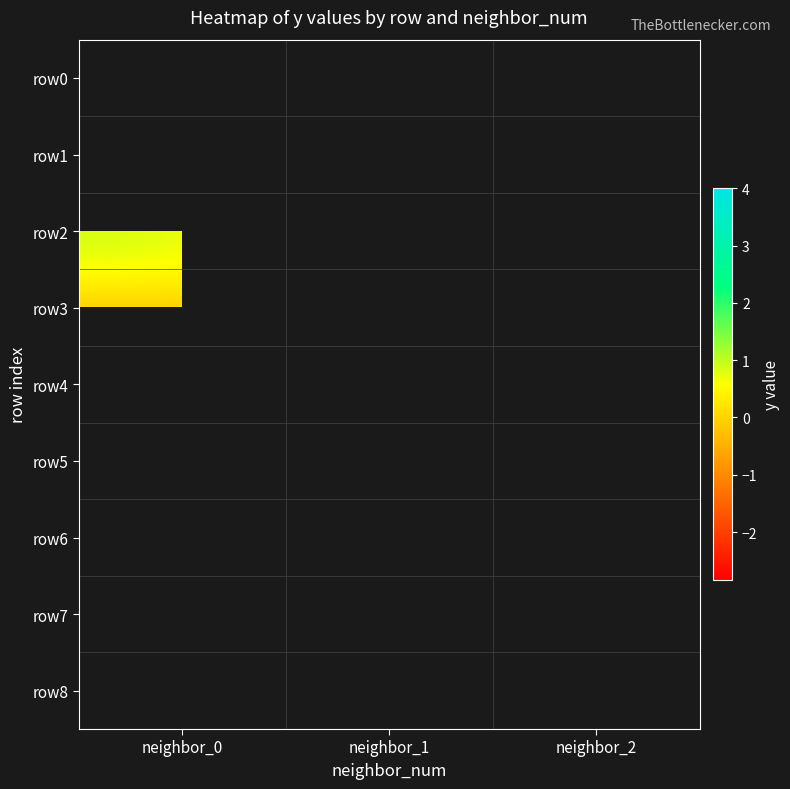

Which has a higher value, neighbor_0 or neighbor_1?

neighbor_1